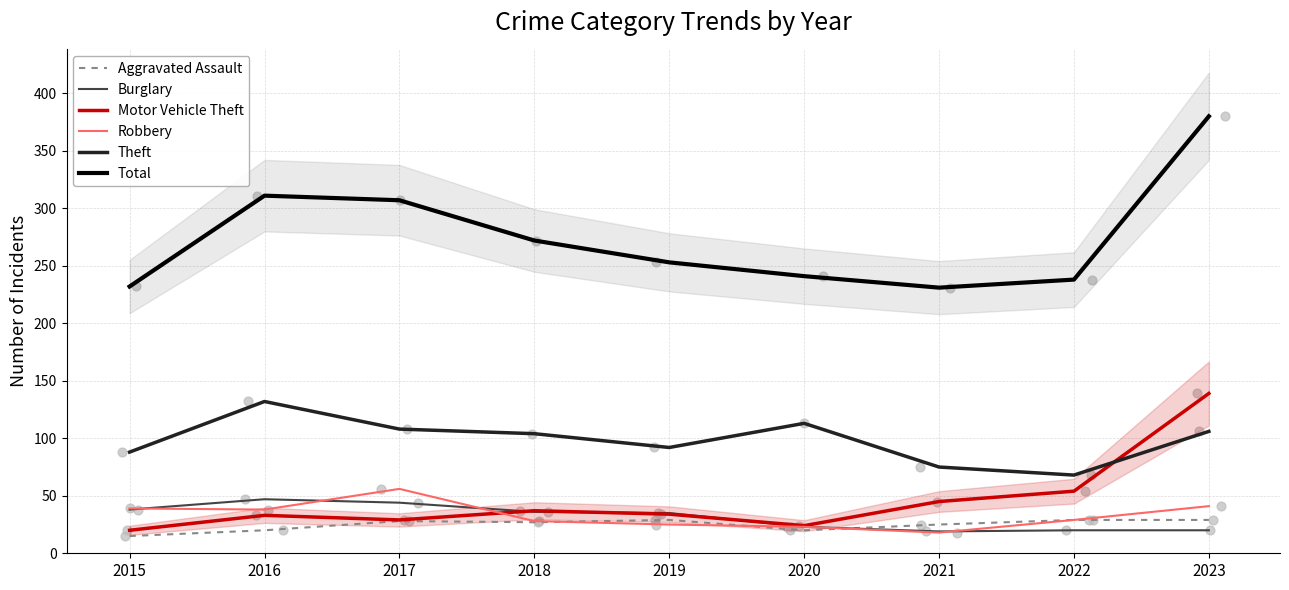

Is the value of Motor Vehicle Theft at 2022 greater than the value of Burglary at 2020?

Yes